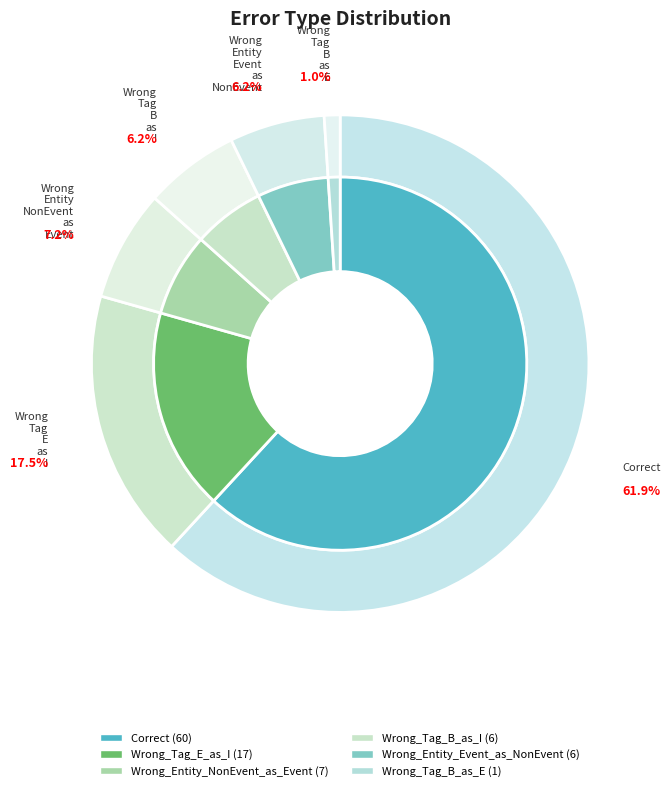

Which category has the smallest portion of the pie?

Wrong_Tag_B_as_E